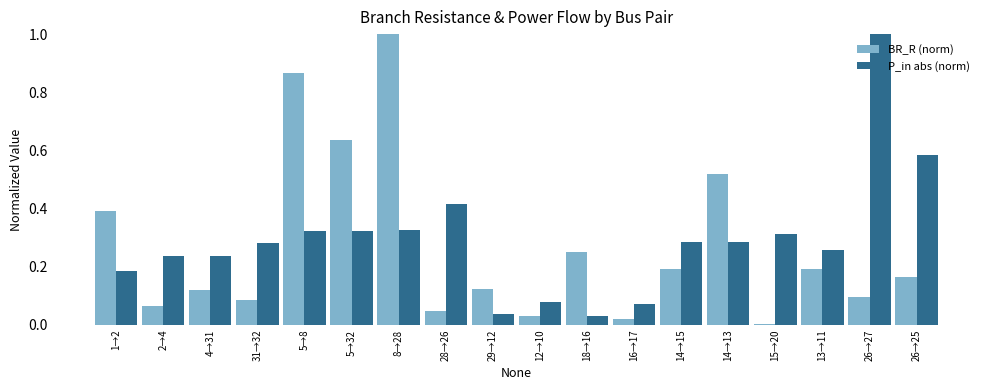

What is the sum of all BR_R (norm) values?

4.8